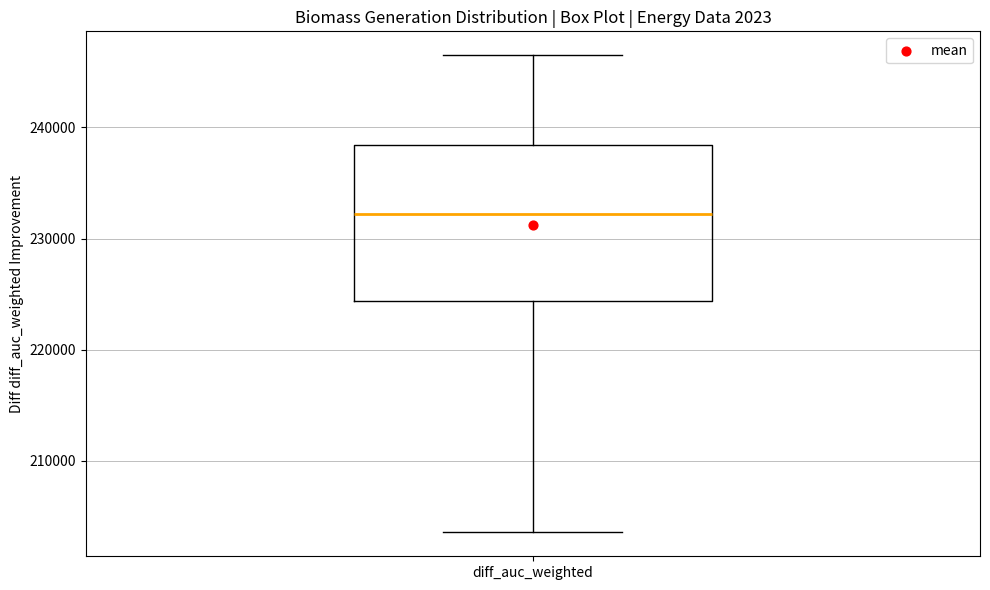

Where is the lower edge of the box for diff_auc_weighted on the y-axis? The values are not printed on the chart, so give them approximately, as read against the axis.

224000